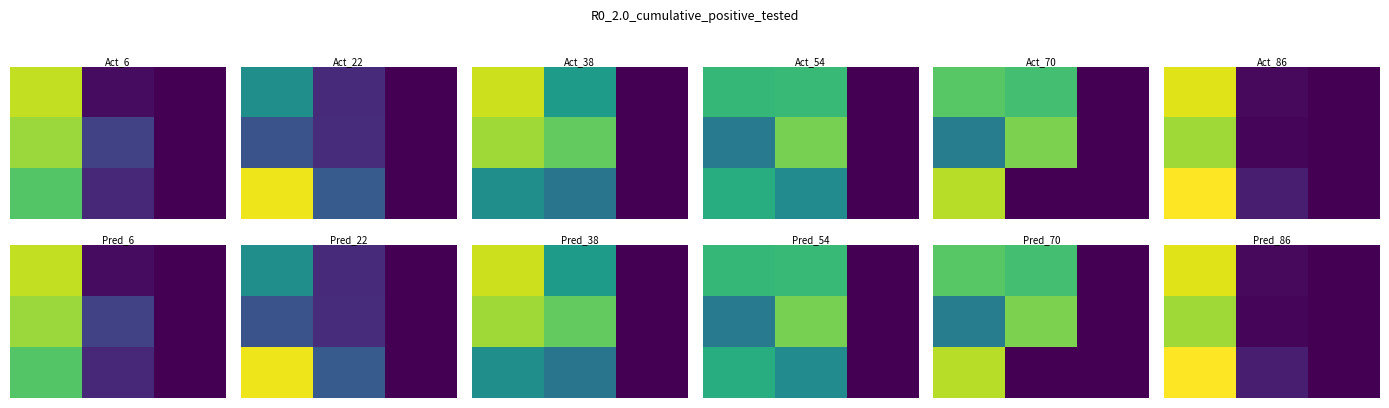

Between 2 and 1, which is larger?

1